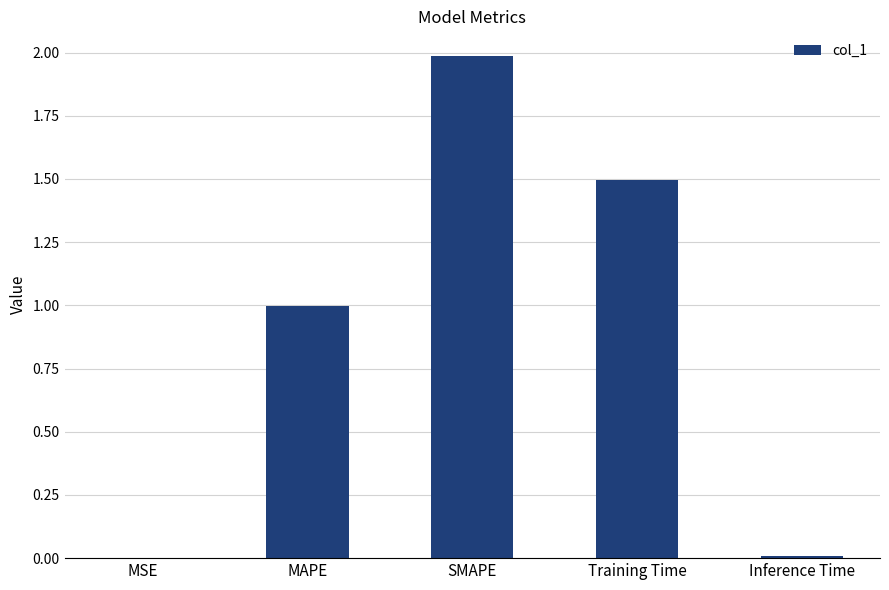

Between Training Time and MAPE, which is larger?

Training Time